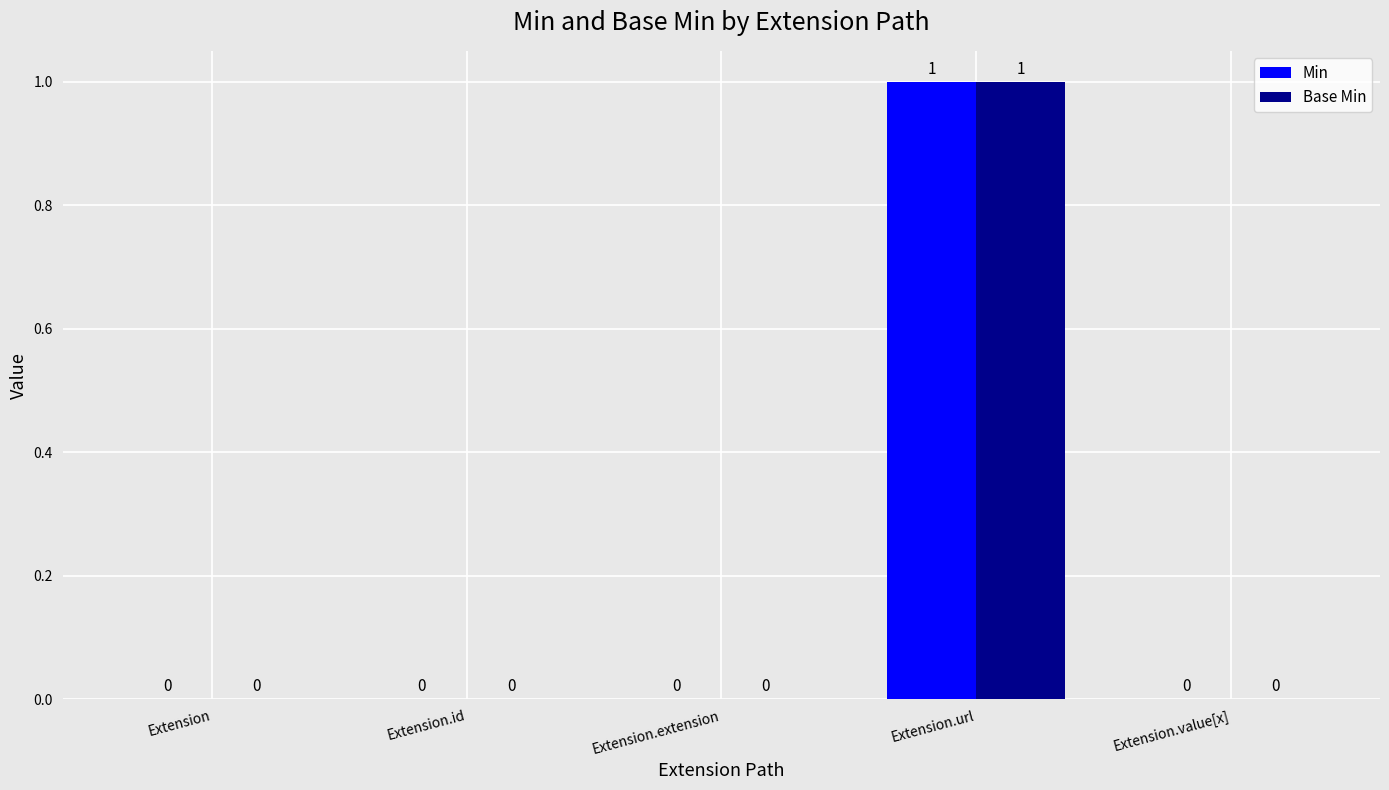

How many groups of bars are there?

5